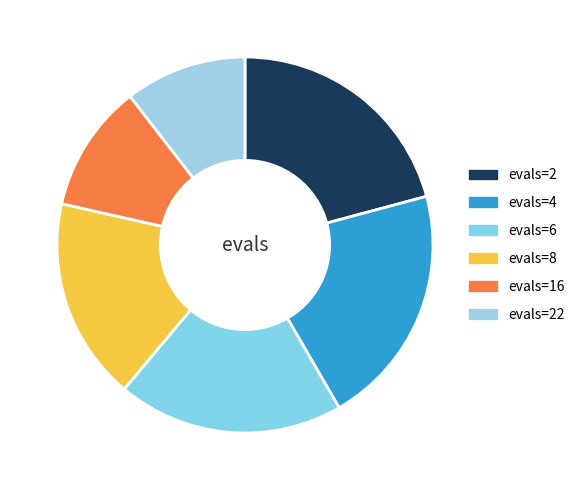

True or false: evals=16 accounts for 17% of the total.

False